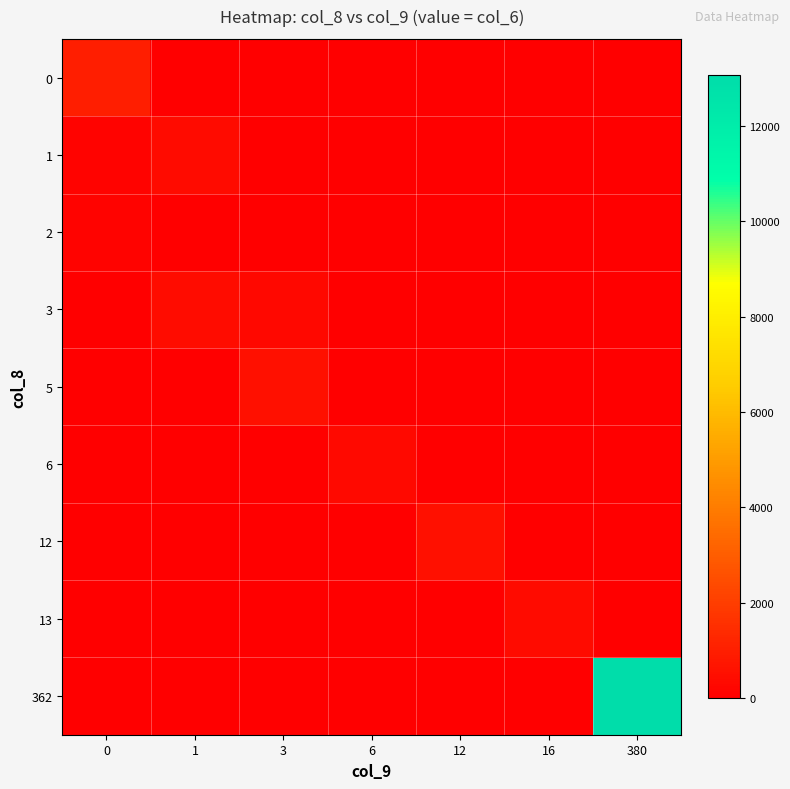

What is the difference between the highest and lowest values at 380?

13056